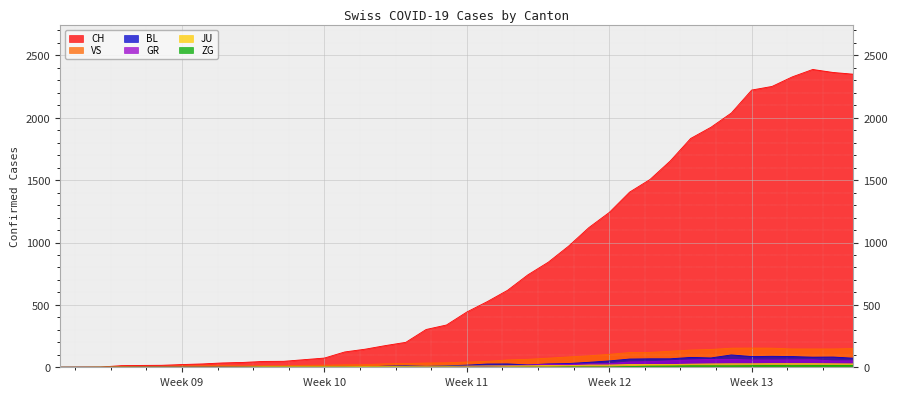

Which series has the largest range (max minus min)?

CH